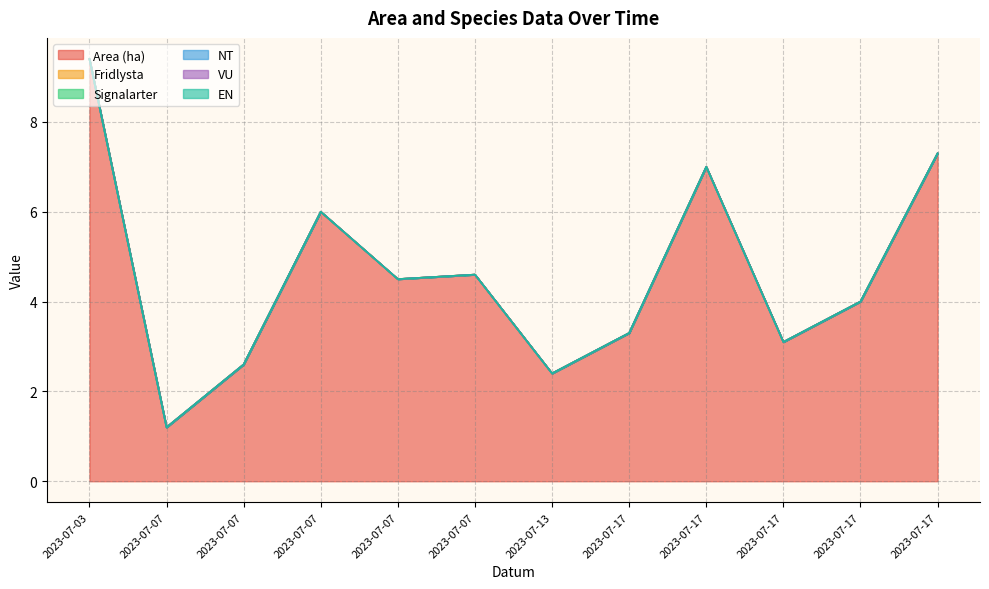

At which category is the sum across all series the highest?

2023-07-03